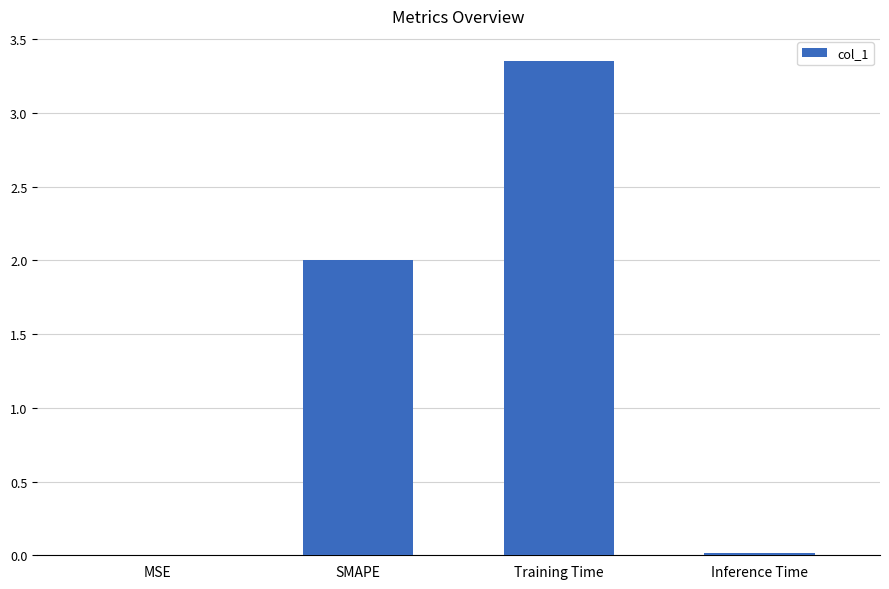

What is the change in value from SMAPE to Training Time?

+1.4